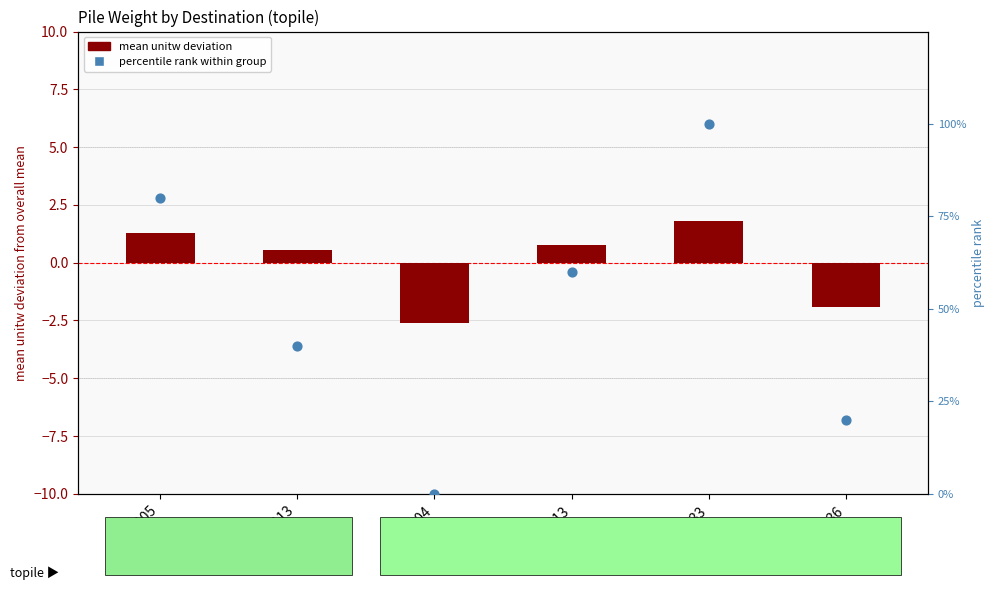

What is the total value across all series at B36?

18.1